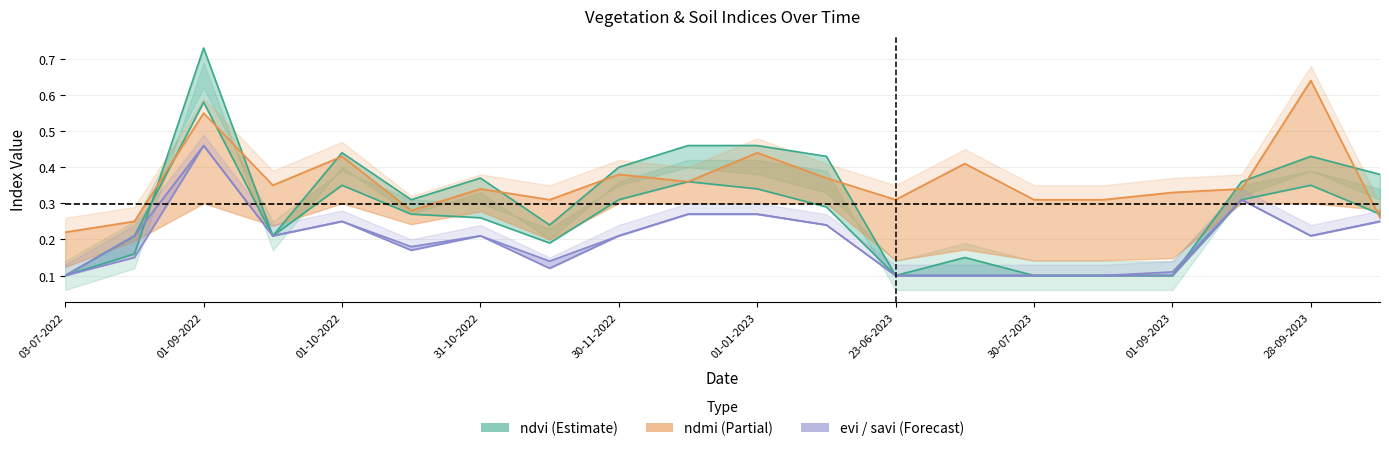

Is it true that savi equals 0.2 at 13-07-2023?

False